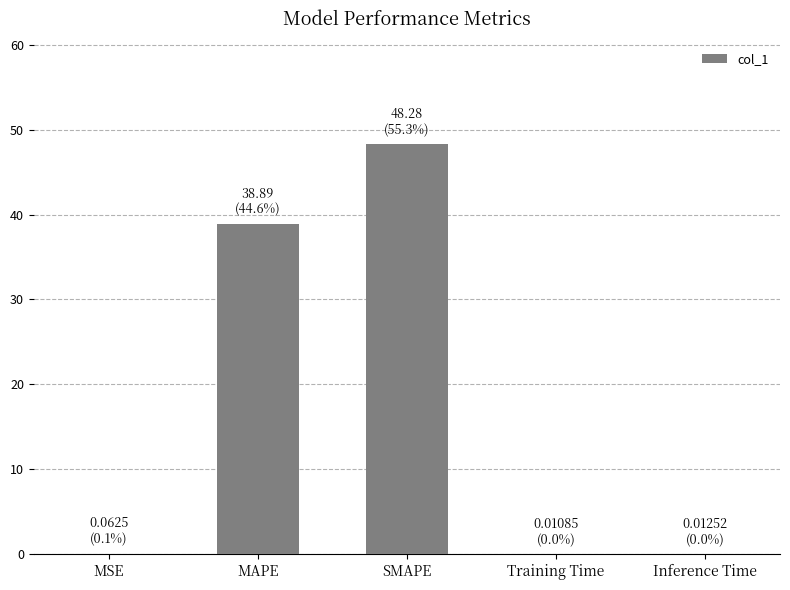

Between MAPE and MSE, which is larger?

MAPE